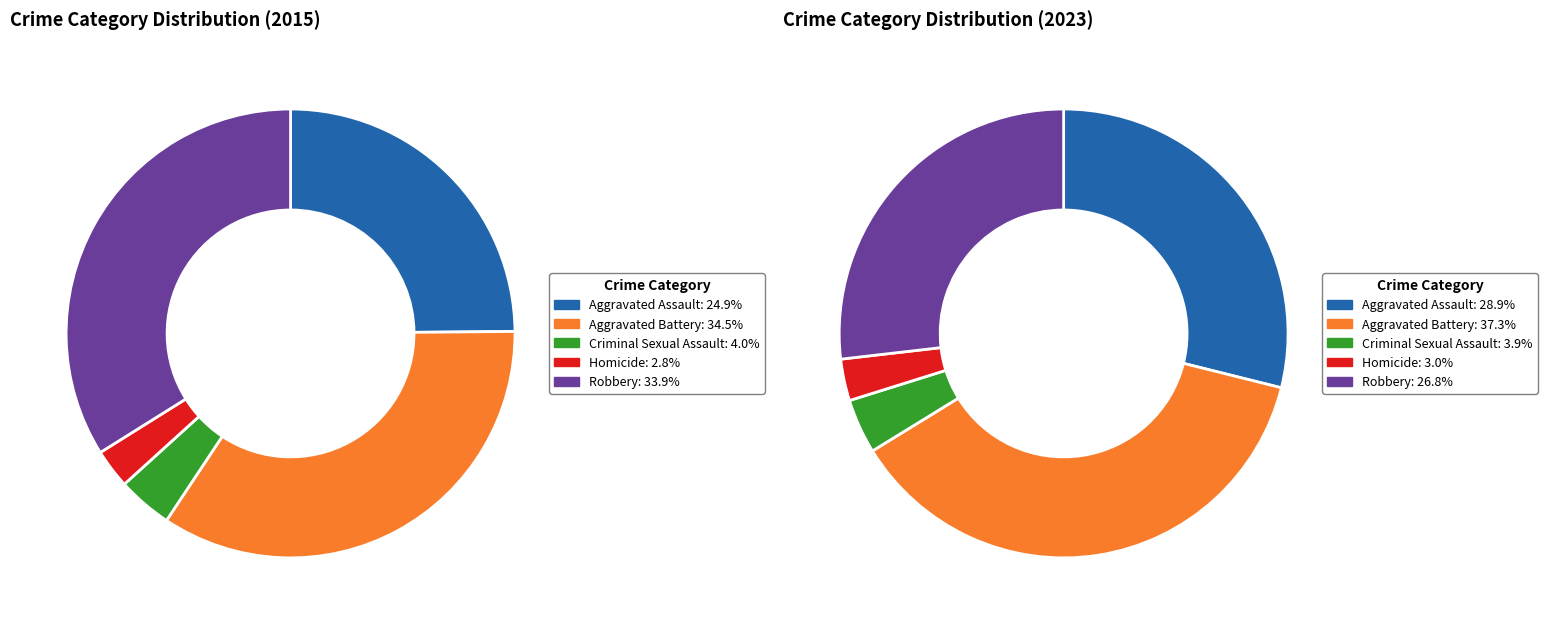

To the nearest percent, what portion does values_2015 represent?

25%